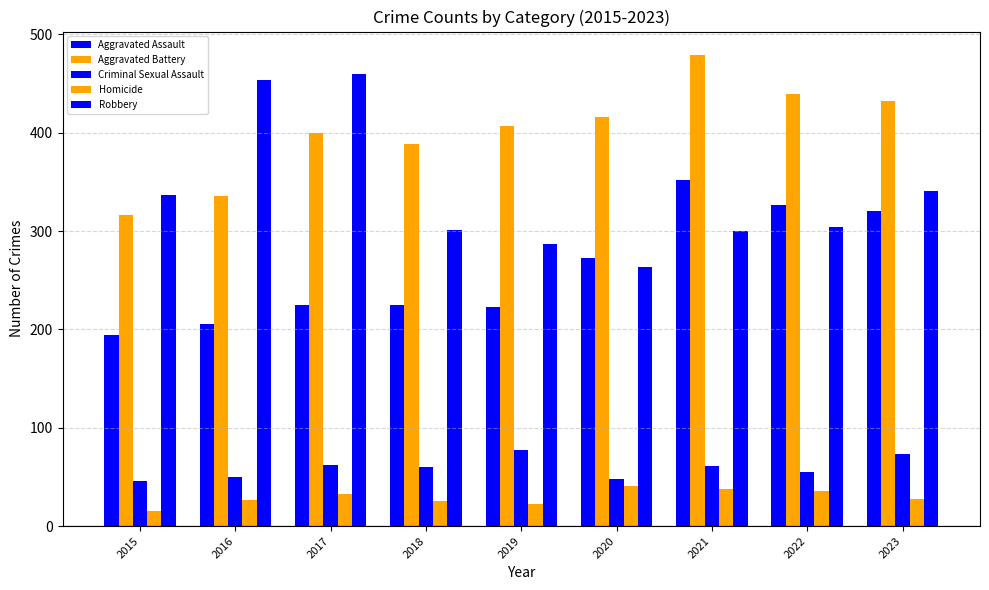

How many data points does each series have?

9